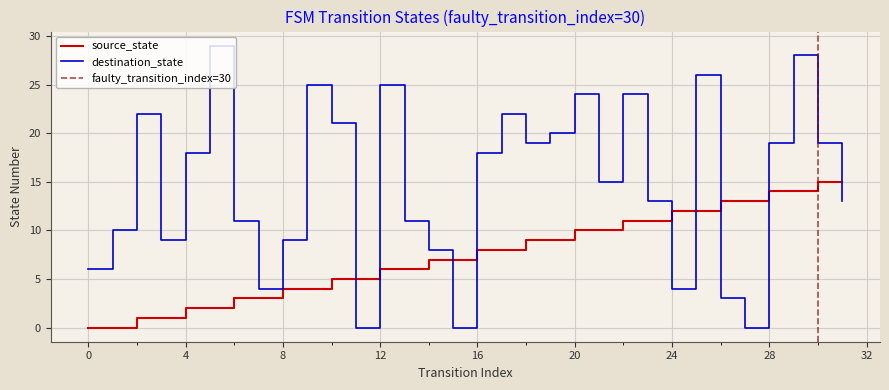

Reading right to left, what are all the values shown in this chart?

source_state: 15	15	14	14	13	13	12	12	11	11	10	10	9	9	8	8	7	7	6	6	5	5	4	4	3	3	2	2	1	1	0	0
destination_state: 13	19	28	19	0	3	26	4	13	24	15	24	20	19	22	18	0	8	11	25	0	21	25	9	4	11	29	18	9	22	10	6